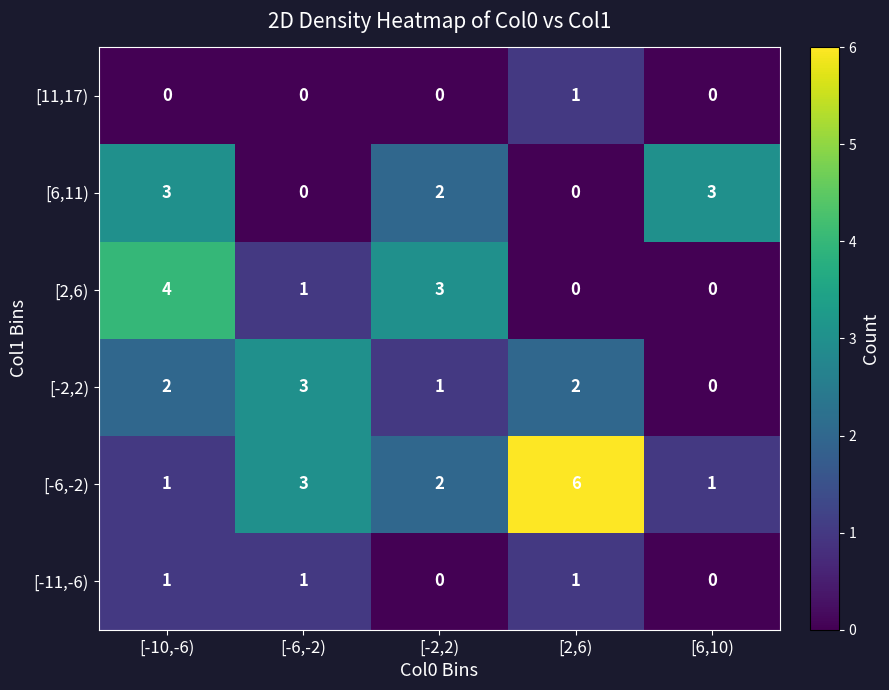

Read the [2,6) value at [-2,2).

3